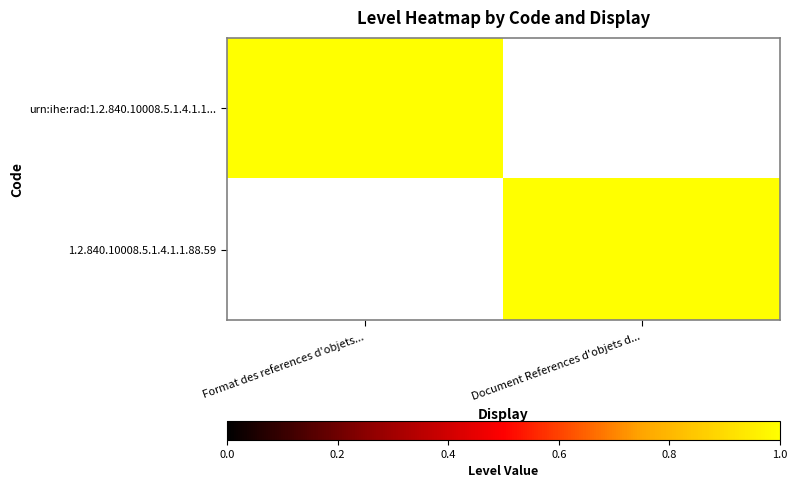

Which series has the largest total across all categories?

urn:ihe:rad:1.2.840.10008.5.1.4.1.1...